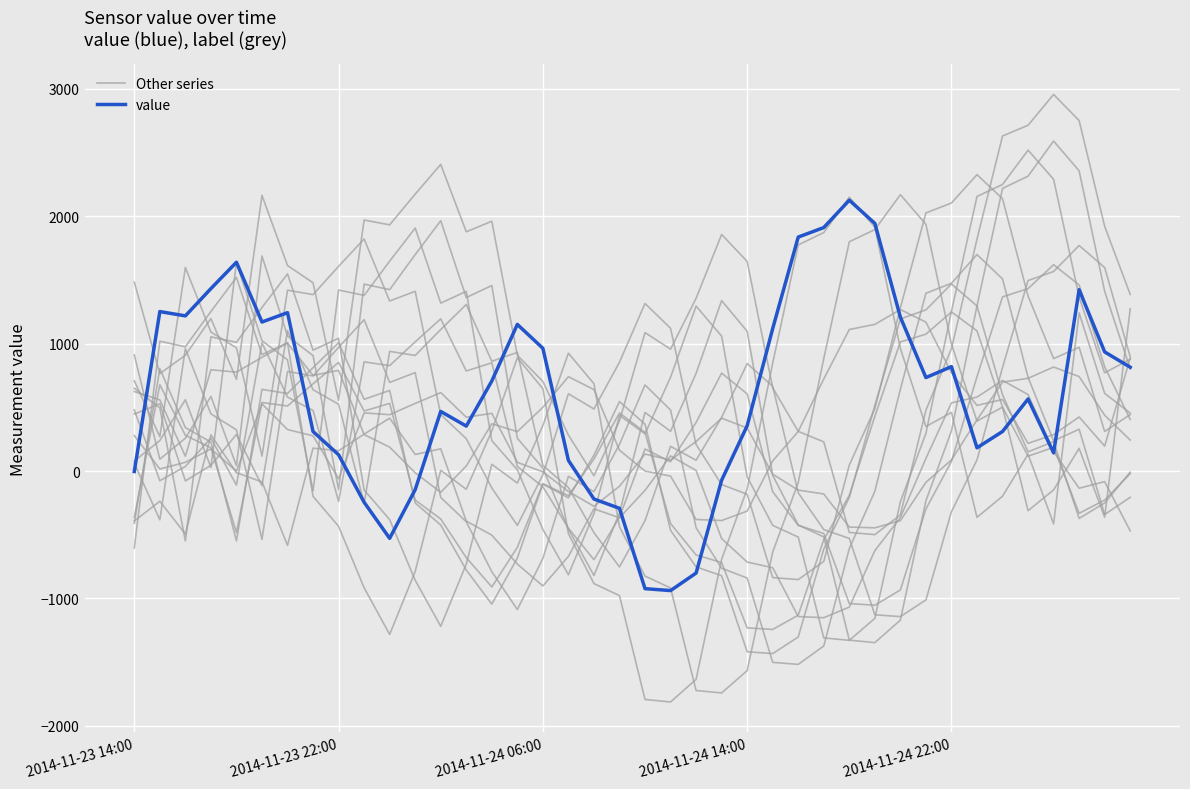

True or false: Other series and value cross at least once.

True